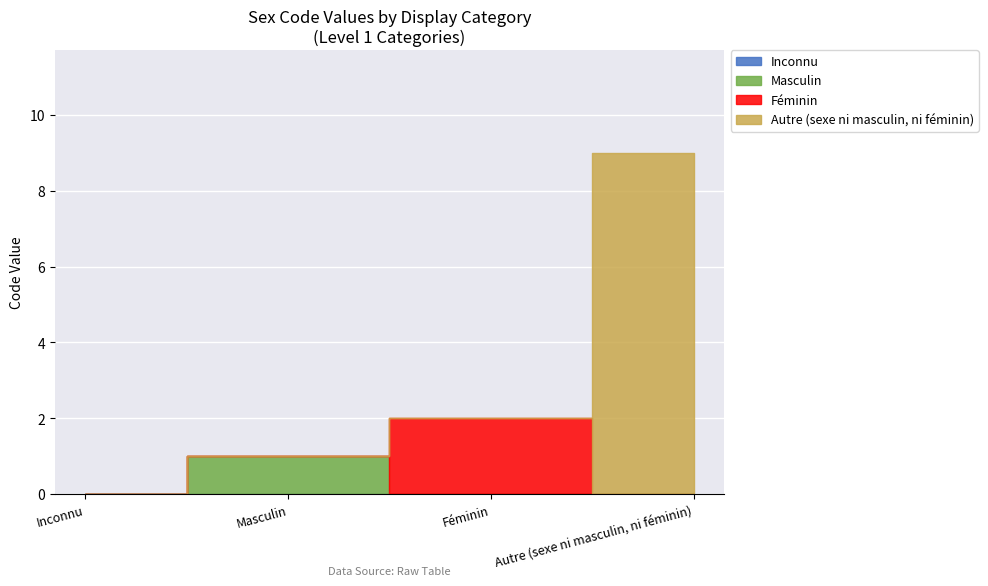

Which label corresponds to the largest value in the chart?

Autre (sexe ni masculin, ni féminin)